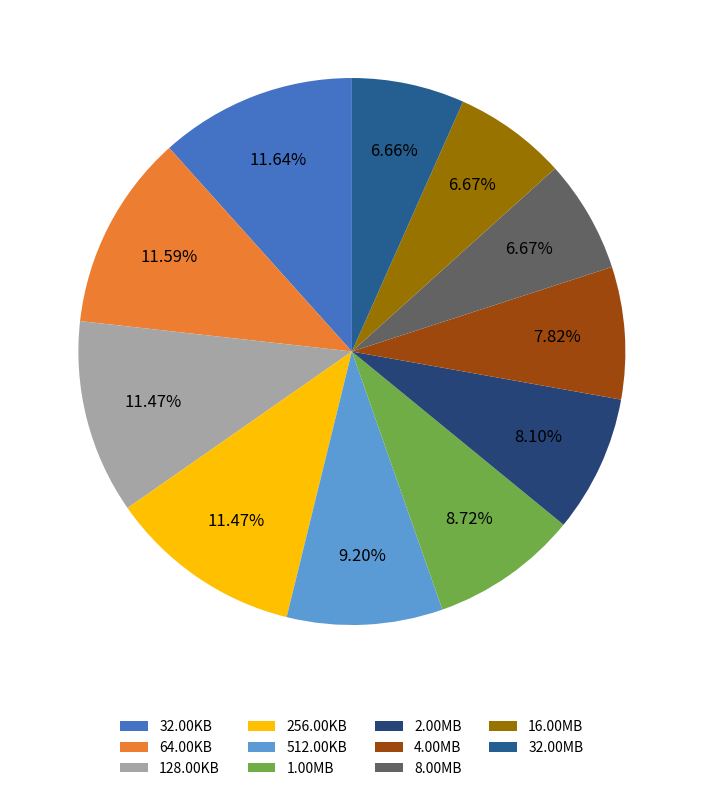

What is the largest slice in the pie chart?

32.00KB